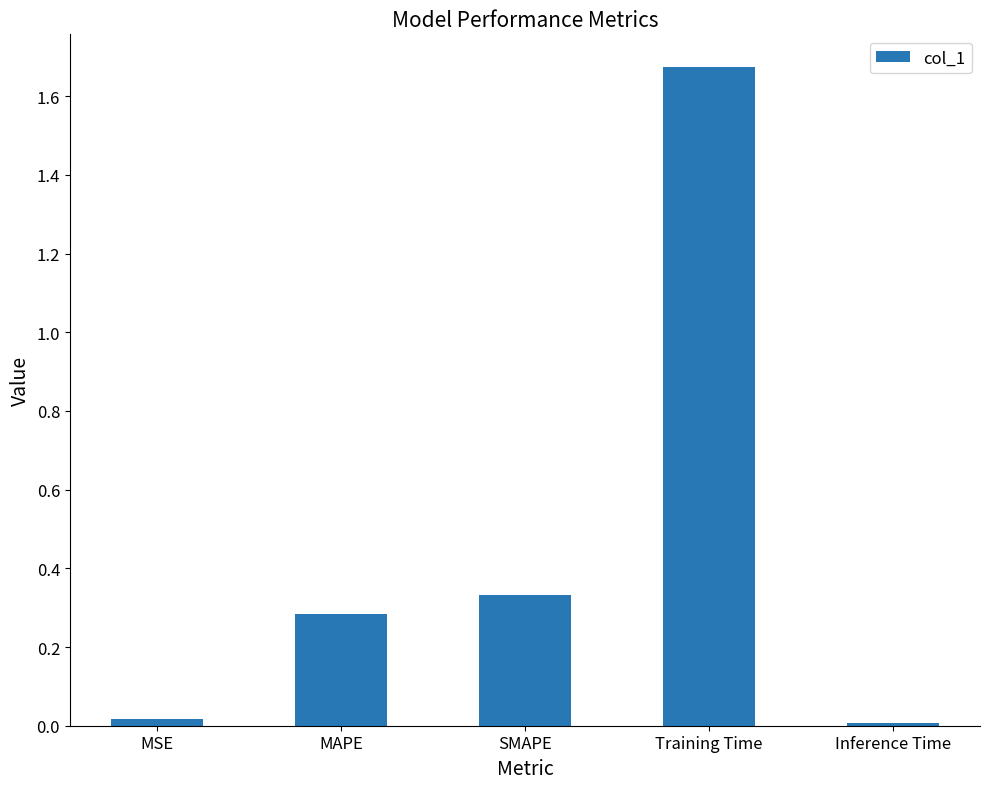

How many bars are there in total?

5